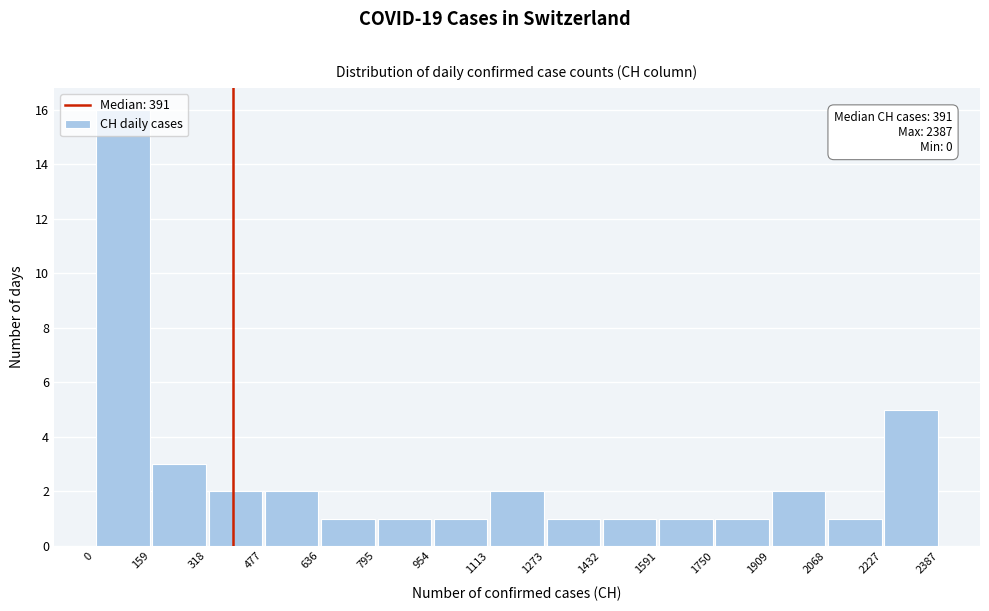

Over which range of the x-axis is the bar tallest?

0 to 159